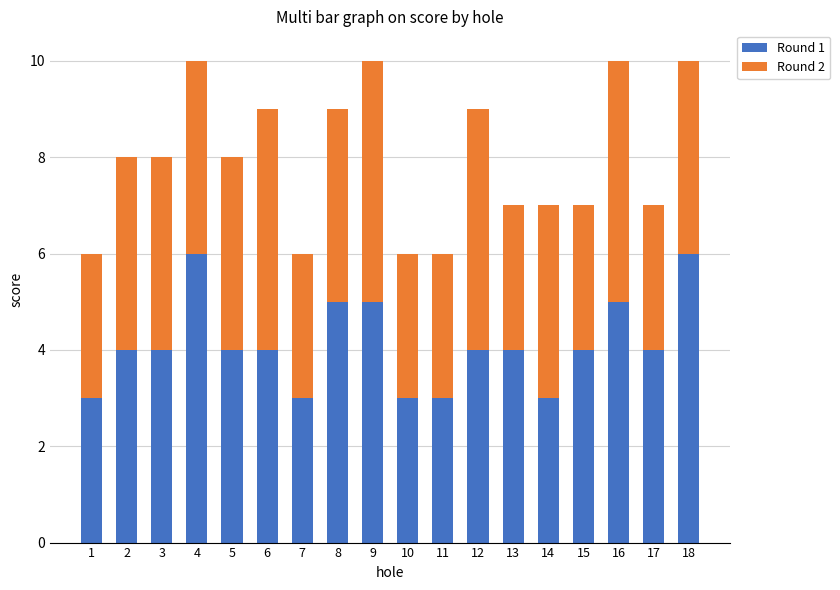

What is the difference between the maximum and minimum values in the Round 1 series?

3